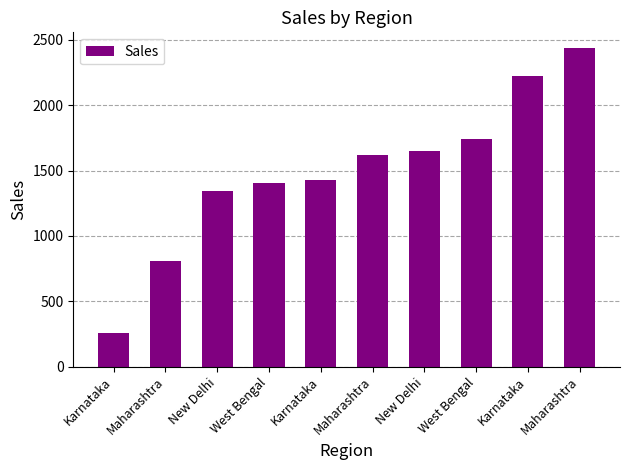

At which label is the value closest to 1347?

New Delhi